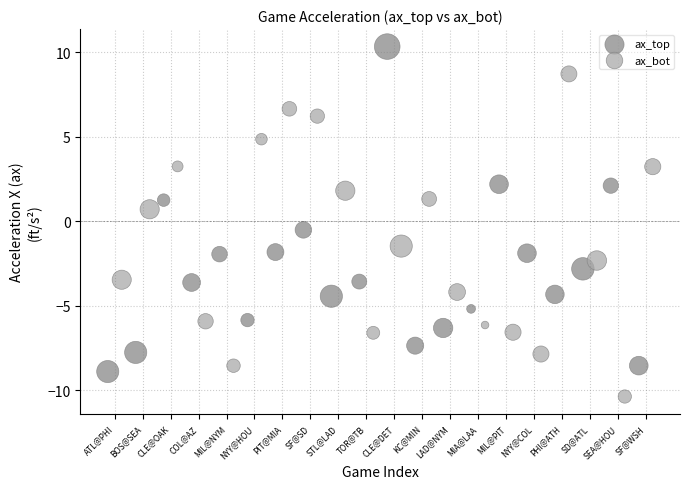

Which series reaches the minimum Y coordinate?

ax_bot